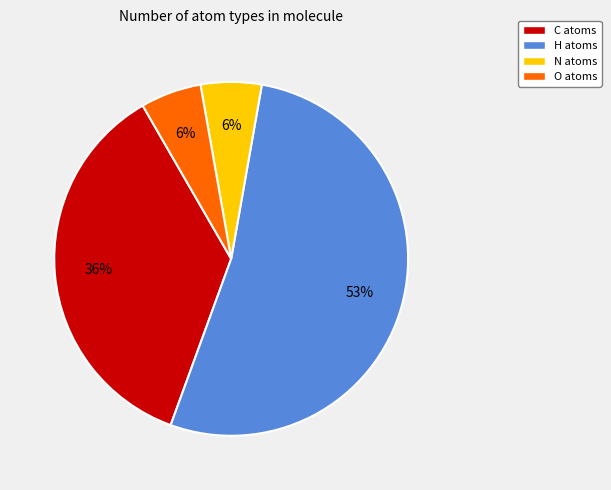

Is the sum of N atoms and O atoms greater than half?

No